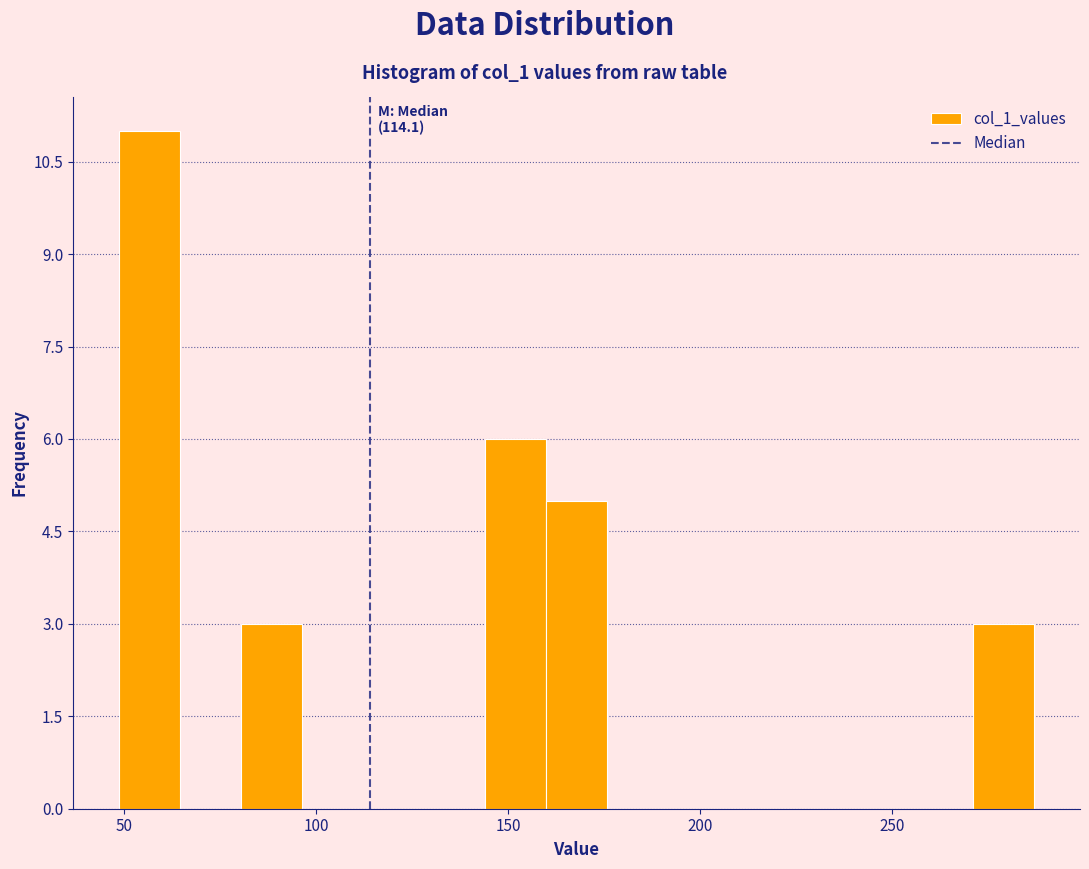

Read against the x-axis, roughly where is the centre of the tallest bar?

55